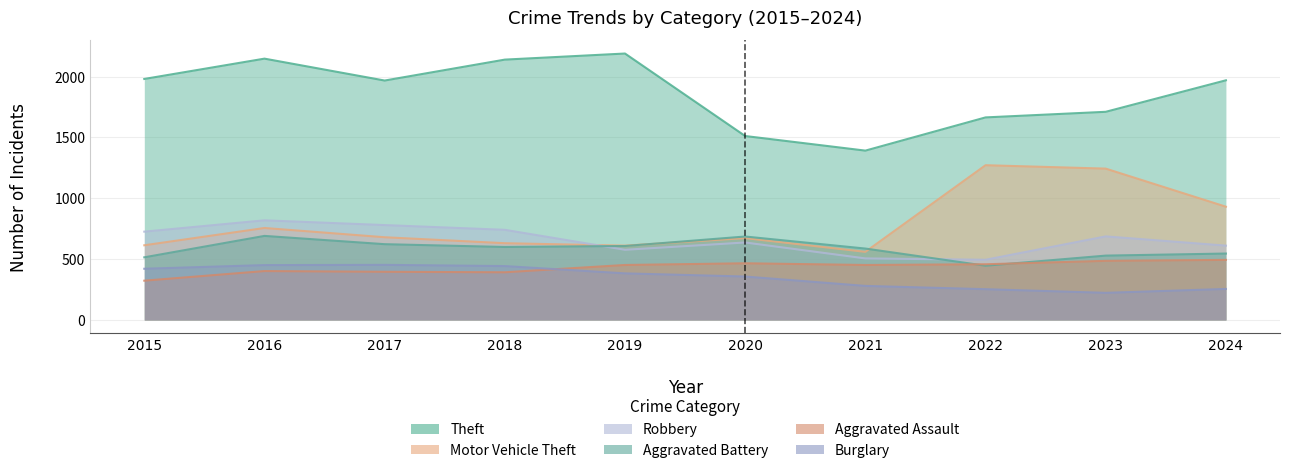

What is the value of the Theft point at the 6th from the left?

1512